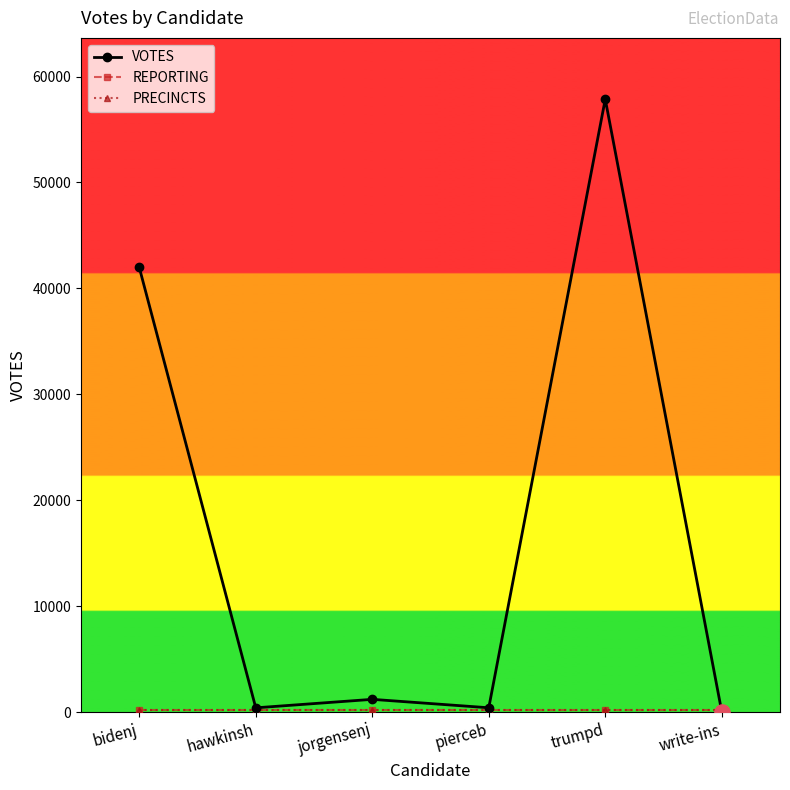

Which series has the largest total across all categories?

VOTES